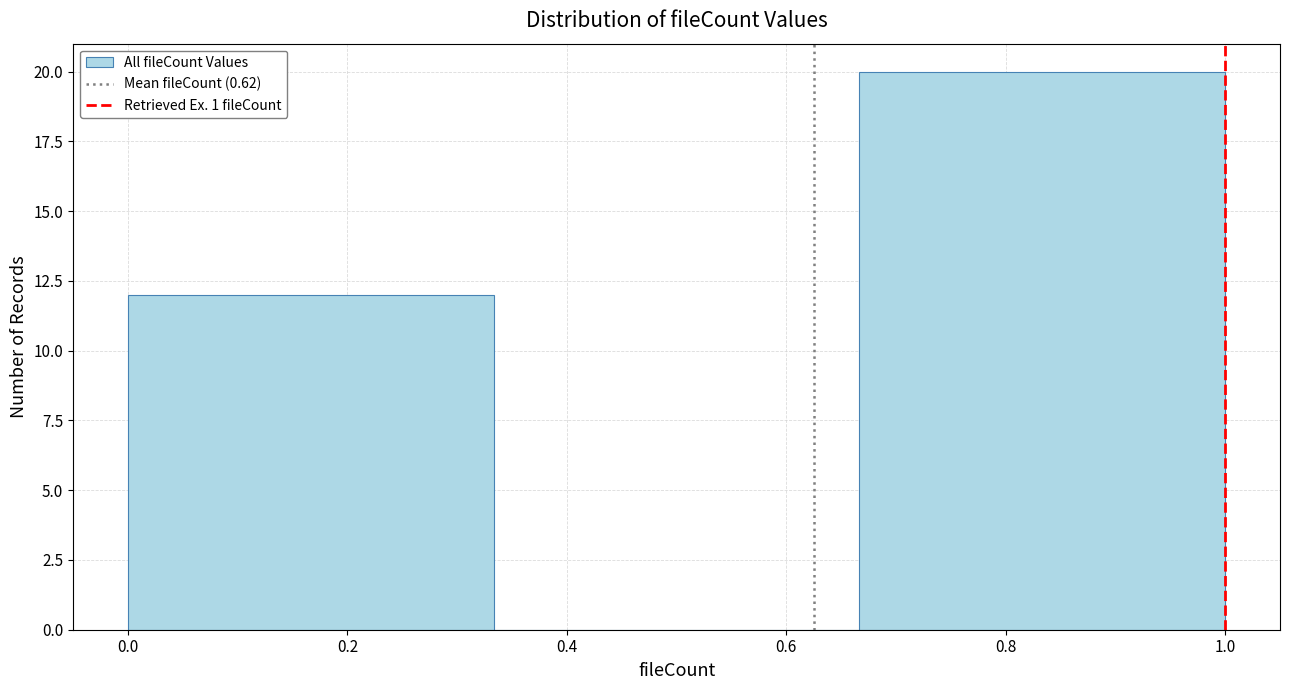

Reading left to right, transcribe this chart: for each bar, give the range it covers on the x-axis and its height. Neither the bar edges nor the heights are printed on the chart, so give them approximately, as read against the axes.

0.00 to 0.34: 12
0.34 to 0.66: 0
0.66 to 1.00: 20